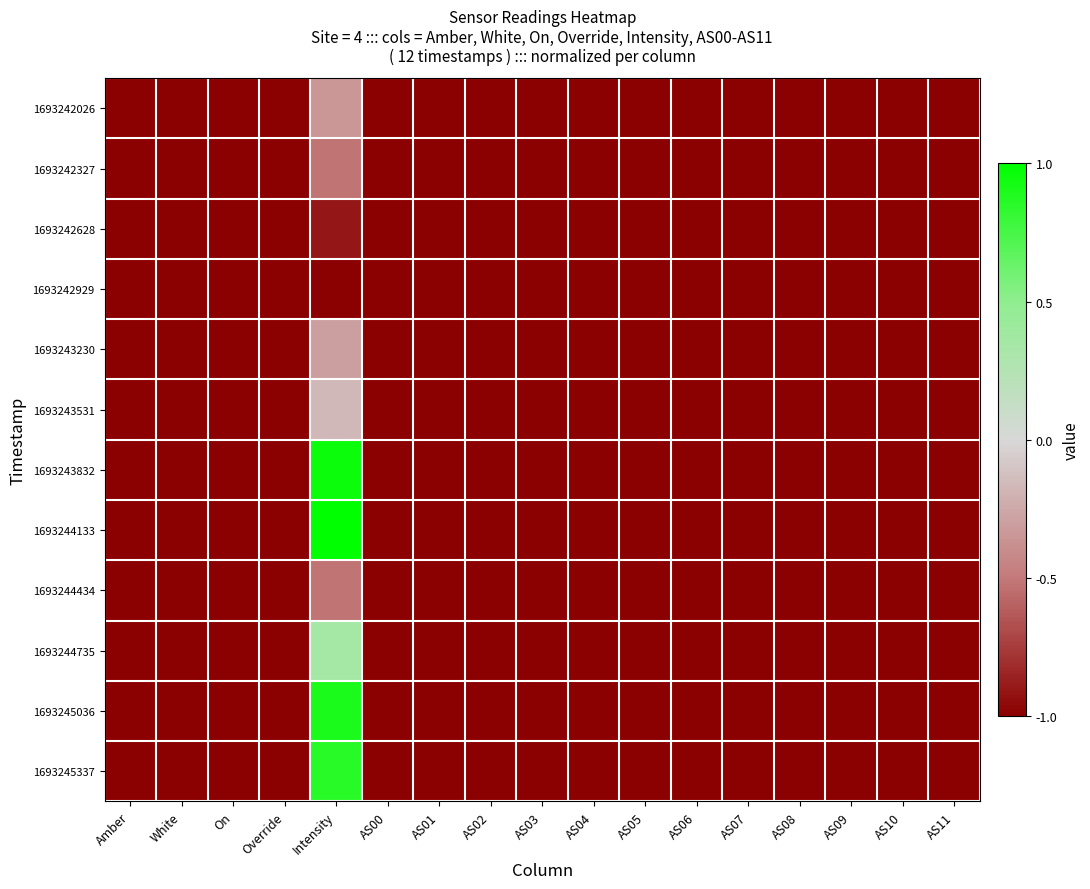

Reading left to right, what are all the values shown in this chart?

1693242026: Amber=-1.0	White=-1.0	On=-1.0	Override=-1.0	Intensity=-0.3	AS00=-1.0	AS01=-1.0	AS02=-1.0	AS03=-1.0	AS04=-1.0	AS05=-1.0	AS06=-1.0	AS07=-1.0	AS08=-1.0	AS09=-1.0	AS10=-1.0	AS11=-1.0
1693242327: Amber=-1.0	White=-1.0	On=-1.0	Override=-1.0	Intensity=-0.5	AS00=-1.0	AS01=-1.0	AS02=-1.0	AS03=-1.0	AS04=-1.0	AS05=-1.0	AS06=-1.0	AS07=-1.0	AS08=-1.0	AS09=-1.0	AS10=-1.0	AS11=-1.0
1693242628: Amber=-1.0	White=-1.0	On=-1.0	Override=-1.0	Intensity=-0.9	AS00=-1.0	AS01=-1.0	AS02=-1.0	AS03=-1.0	AS04=-1.0	AS05=-1.0	AS06=-1.0	AS07=-1.0	AS08=-1.0	AS09=-1.0	AS10=-1.0	AS11=-1.0
1693242929: Amber=-1.0	White=-1.0	On=-1.0	Override=-1.0	Intensity=-1.0	AS00=-1.0	AS01=-1.0	AS02=-1.0	AS03=-1.0	AS04=-1.0	AS05=-1.0	AS06=-1.0	AS07=-1.0	AS08=-1.0	AS09=-1.0	AS10=-1.0	AS11=-1.0
1693243230: Amber=-1.0	White=-1.0	On=-1.0	Override=-1.0	Intensity=-0.3	AS00=-1.0	AS01=-1.0	AS02=-1.0	AS03=-1.0	AS04=-1.0	AS05=-1.0	AS06=-1.0	AS07=-1.0	AS08=-1.0	AS09=-1.0	AS10=-1.0	AS11=-1.0
1693243531: Amber=-1.0	White=-1.0	On=-1.0	Override=-1.0	Intensity=-0.2	AS00=-1.0	AS01=-1.0	AS02=-1.0	AS03=-1.0	AS04=-1.0	AS05=-1.0	AS06=-1.0	AS07=-1.0	AS08=-1.0	AS09=-1.0	AS10=-1.0	AS11=-1.0
1693243832: Amber=-1.0	White=-1.0	On=-1.0	Override=-1.0	Intensity=1.0	AS00=-1.0	AS01=-1.0	AS02=-1.0	AS03=-1.0	AS04=-1.0	AS05=-1.0	AS06=-1.0	AS07=-1.0	AS08=-1.0	AS09=-1.0	AS10=-1.0	AS11=-1.0
1693244133: Amber=-1.0	White=-1.0	On=-1.0	Override=-1.0	Intensity=1.0	AS00=-1.0	AS01=-1.0	AS02=-1.0	AS03=-1.0	AS04=-1.0	AS05=-1.0	AS06=-1.0	AS07=-1.0	AS08=-1.0	AS09=-1.0	AS10=-1.0	AS11=-1.0
1693244434: Amber=-1.0	White=-1.0	On=-1.0	Override=-1.0	Intensity=-0.5	AS00=-1.0	AS01=-1.0	AS02=-1.0	AS03=-1.0	AS04=-1.0	AS05=-1.0	AS06=-1.0	AS07=-1.0	AS08=-1.0	AS09=-1.0	AS10=-1.0	AS11=-1.0
1693244735: Amber=-1.0	White=-1.0	On=-1.0	Override=-1.0	Intensity=0.3	AS00=-1.0	AS01=-1.0	AS02=-1.0	AS03=-1.0	AS04=-1.0	AS05=-1.0	AS06=-1.0	AS07=-1.0	AS08=-1.0	AS09=-1.0	AS10=-1.0	AS11=-1.0
1693245036: Amber=-1.0	White=-1.0	On=-1.0	Override=-1.0	Intensity=0.9	AS00=-1.0	AS01=-1.0	AS02=-1.0	AS03=-1.0	AS04=-1.0	AS05=-1.0	AS06=-1.0	AS07=-1.0	AS08=-1.0	AS09=-1.0	AS10=-1.0	AS11=-1.0
1693245337: Amber=-1.0	White=-1.0	On=-1.0	Override=-1.0	Intensity=0.9	AS00=-1.0	AS01=-1.0	AS02=-1.0	AS03=-1.0	AS04=-1.0	AS05=-1.0	AS06=-1.0	AS07=-1.0	AS08=-1.0	AS09=-1.0	AS10=-1.0	AS11=-1.0